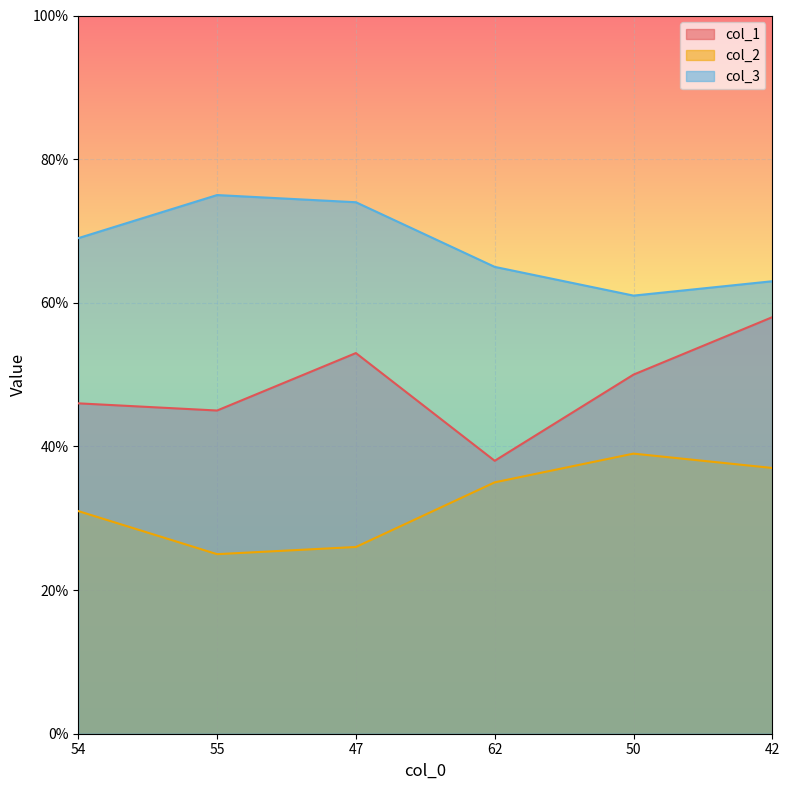

At which label does col_1 reach its minimum?

62